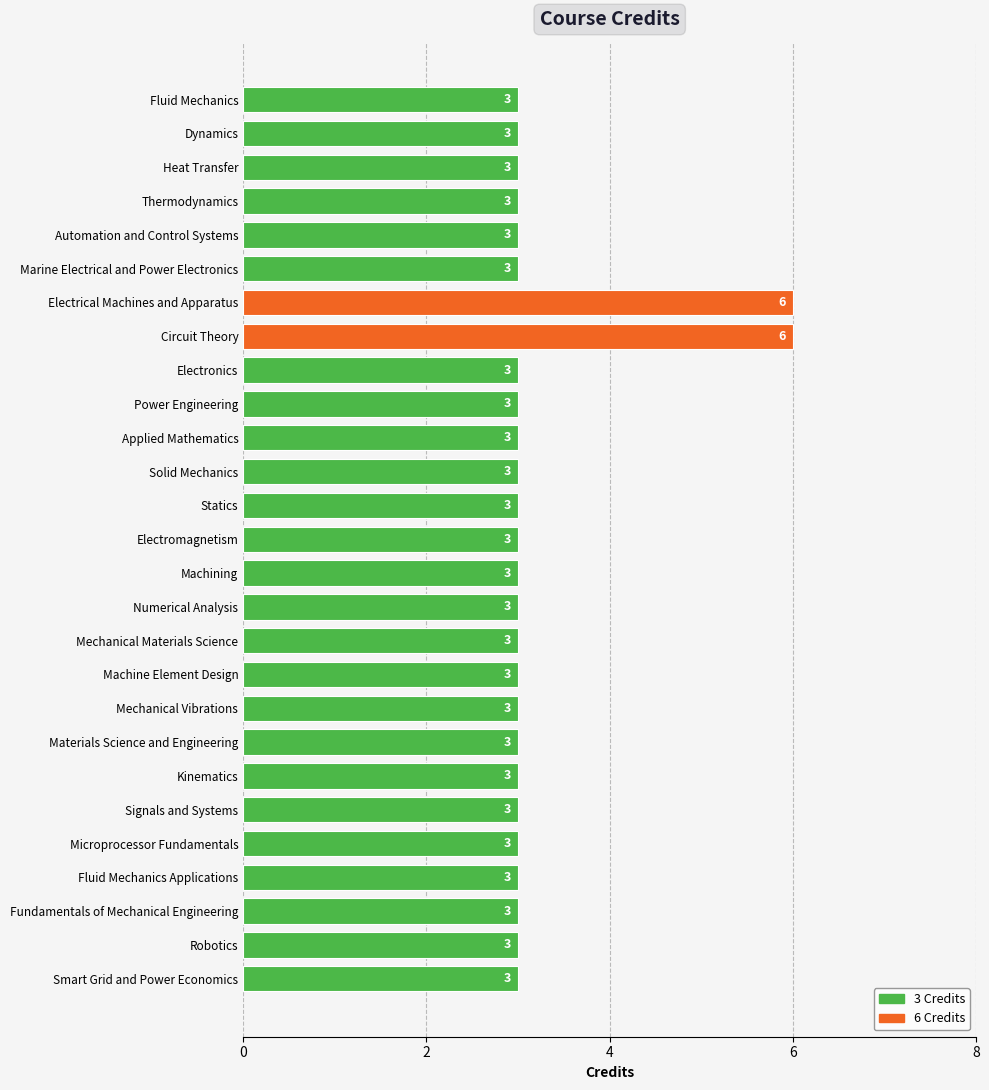

How many values are between 3 and 4?

25